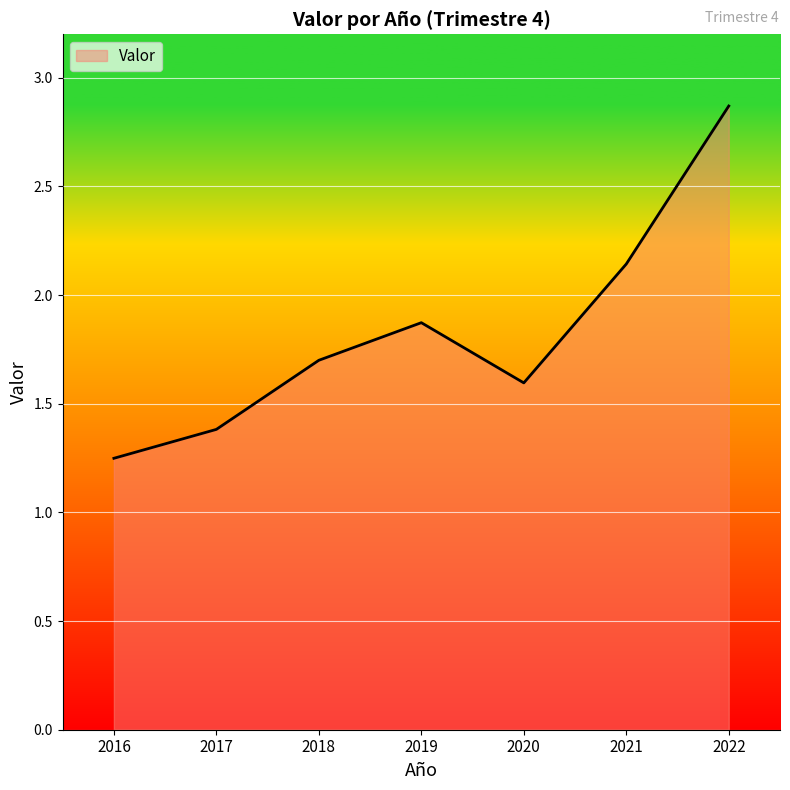

Where is the first local maximum?

2019